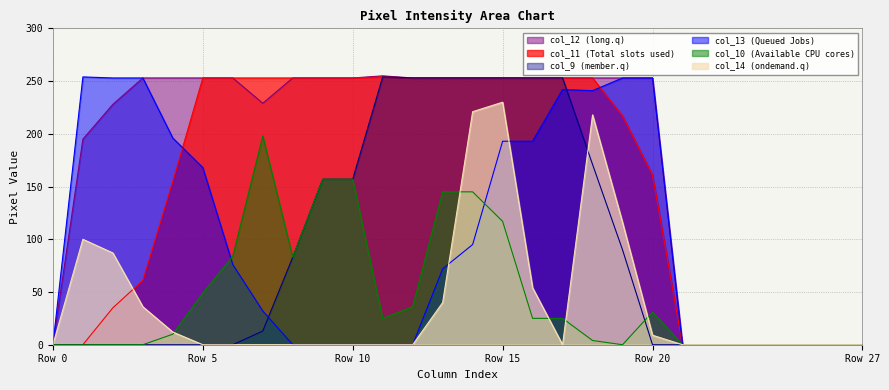

How many lines are shown in the chart?

6